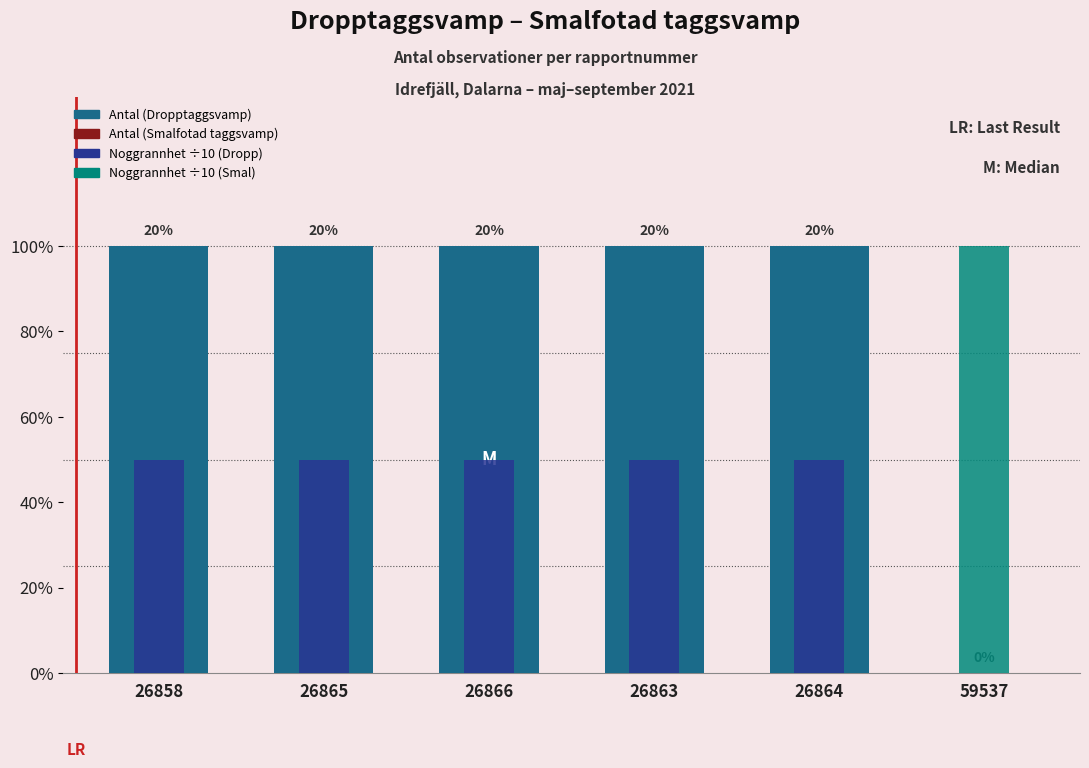

Reading right to left, list all the values displayed in this chart.

Antal: 0.0	1.0	1.0	1.0	1.0	1.0
Noggrannhet (÷10): 1.0	0.5	0.5	0.5	0.5	0.5